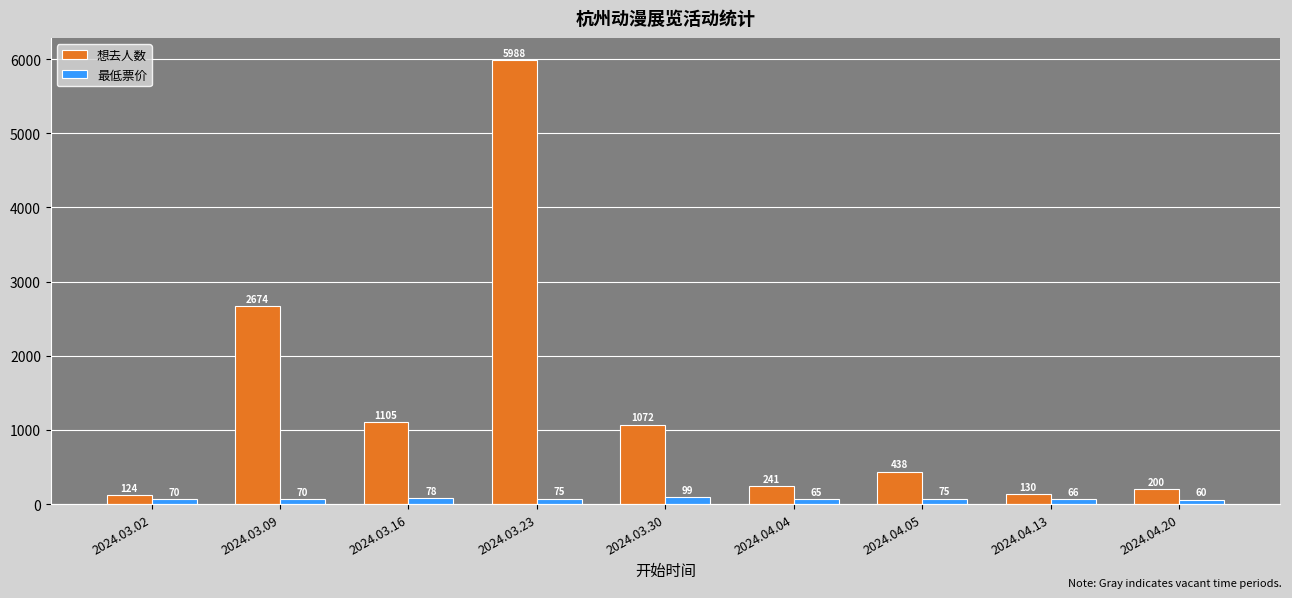

What is the spread (max minus min) of values at 2024.03.30?

973